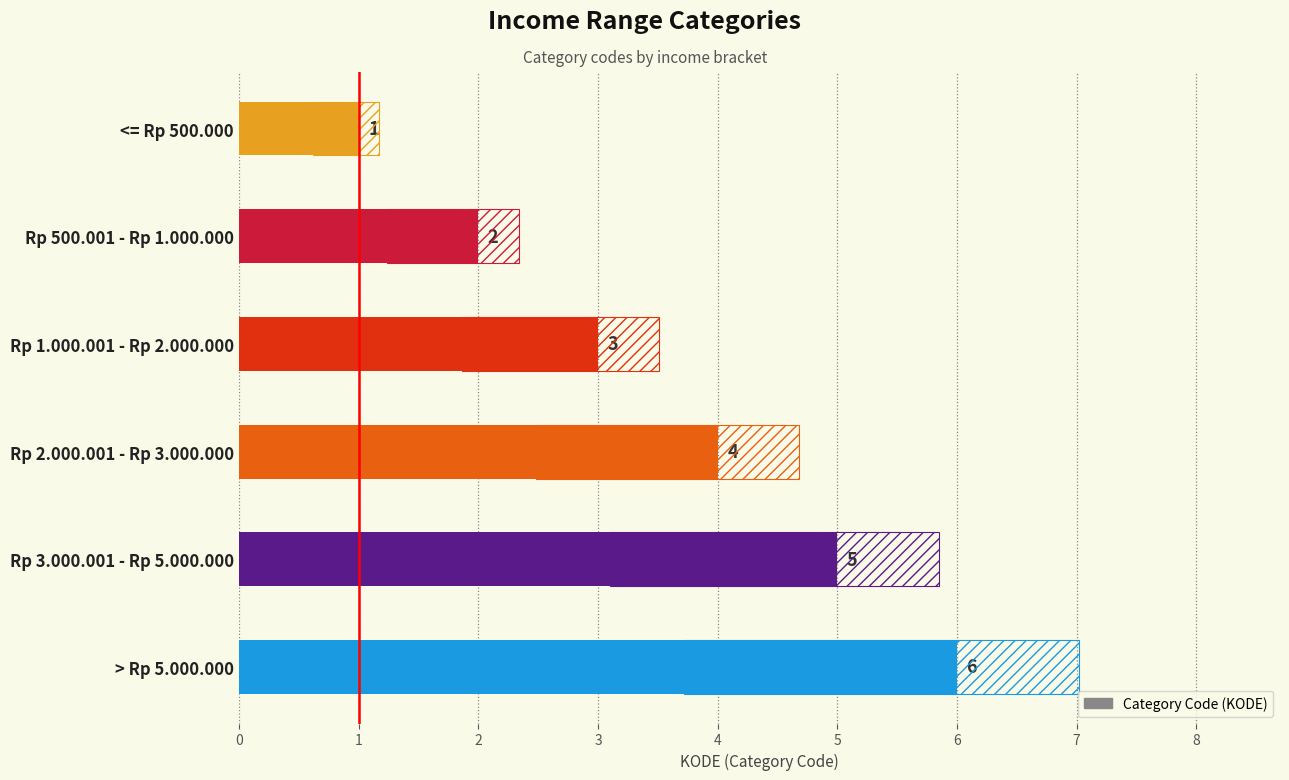

How many values are below 4?

3